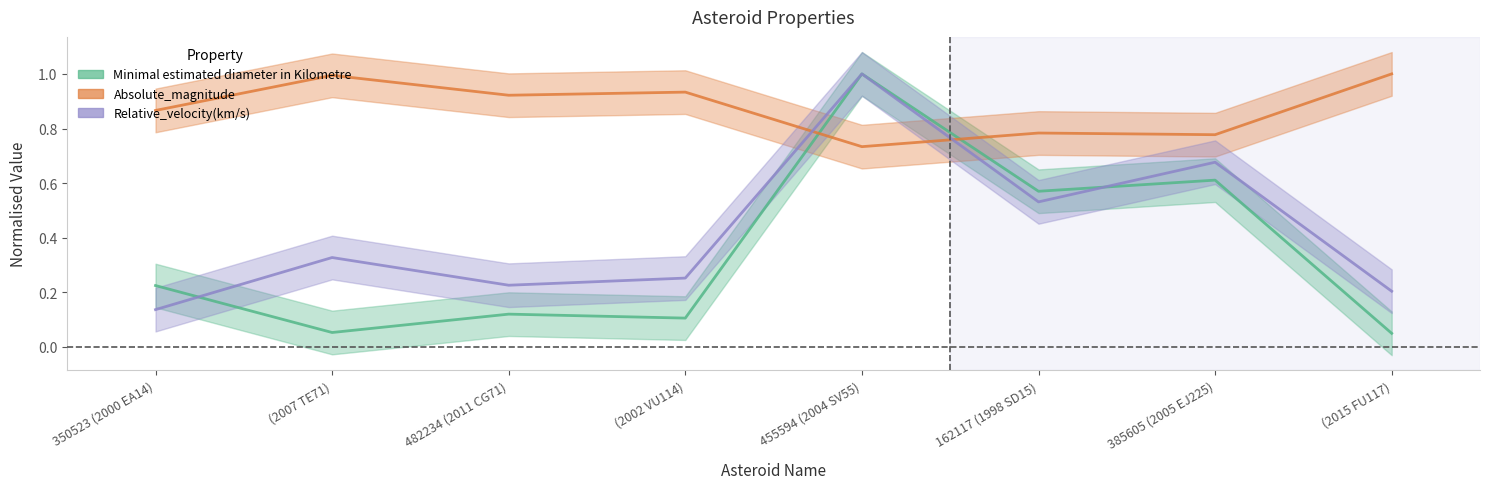

What is the total value across all series at 455594 (2004 SV55)?

2.7